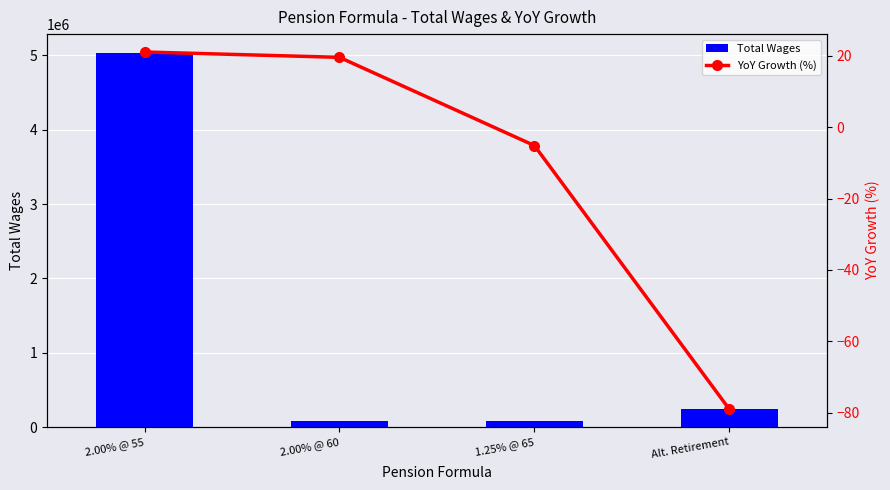

What is the difference between the YoY Growth (%) values at 2.00% @ 60 and 1.25% @ 65?

24.7